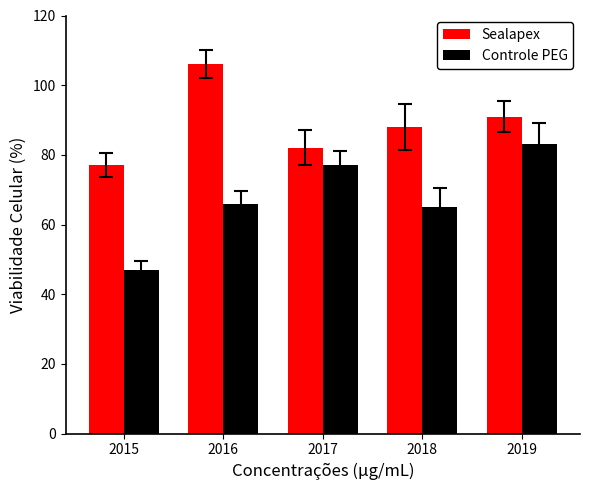

What is the spread (max minus min) of values at 2018?

23